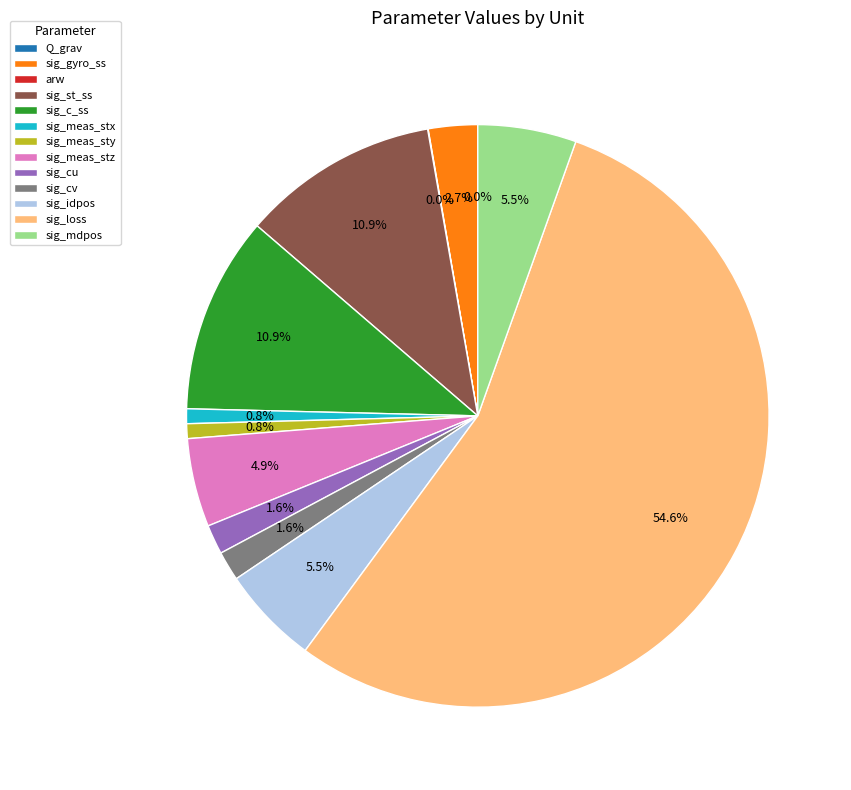

Is there a majority slice in this chart?

Yes